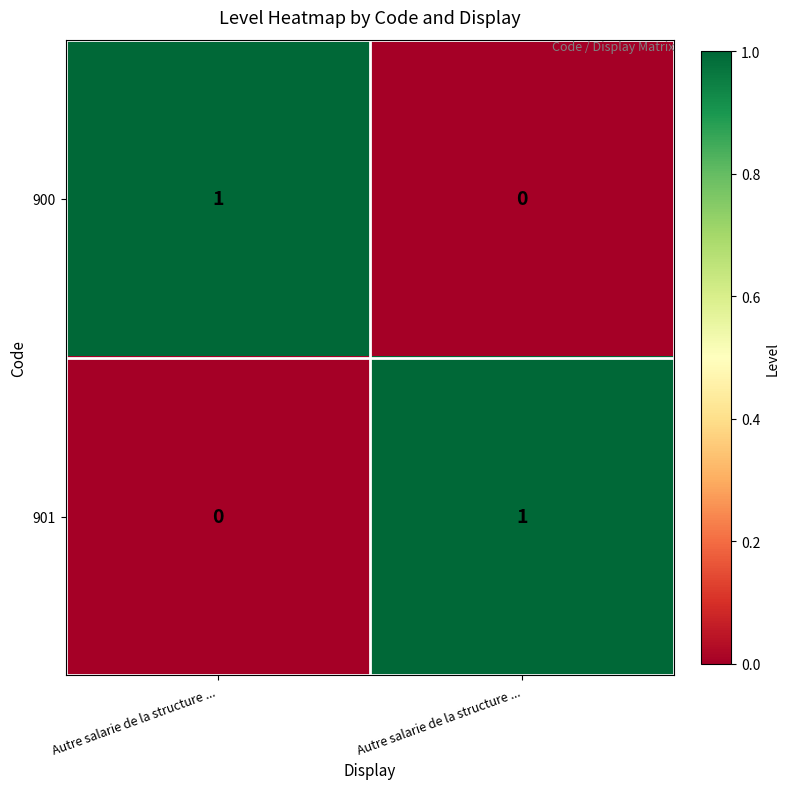

Reading left to right, list all the values displayed in this chart.

900: Autre salarie de la structure ...=1	Autre salarie de la structure ...=0
901: Autre salarie de la structure ...=0	Autre salarie de la structure ...=1